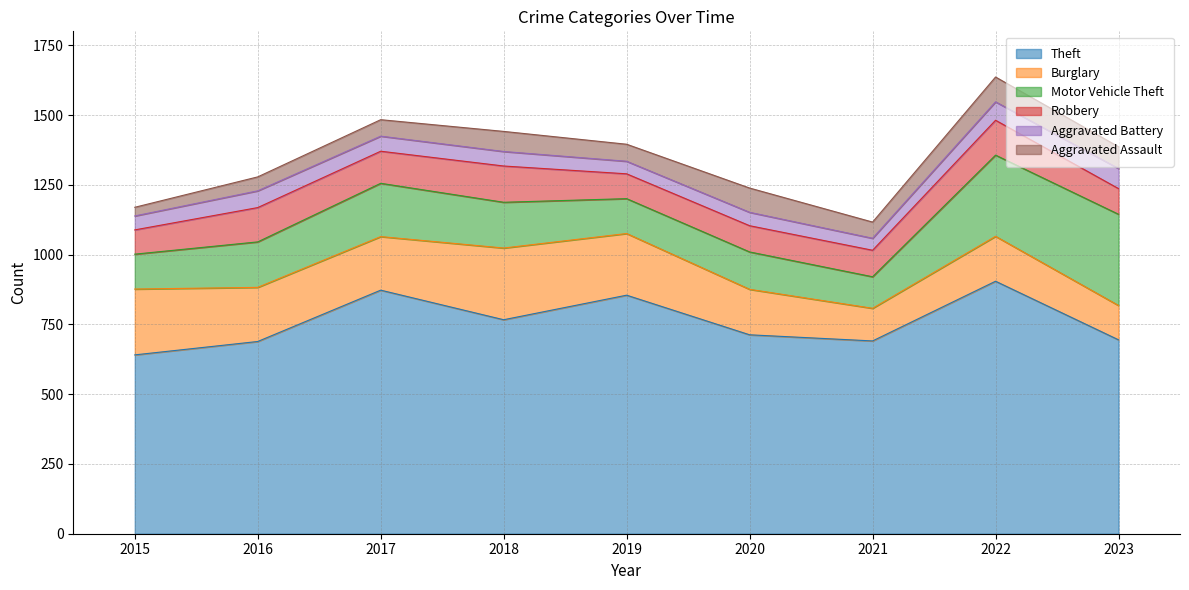

Where do Motor Vehicle Theft and Burglary first cross each other?

2021 and 2022